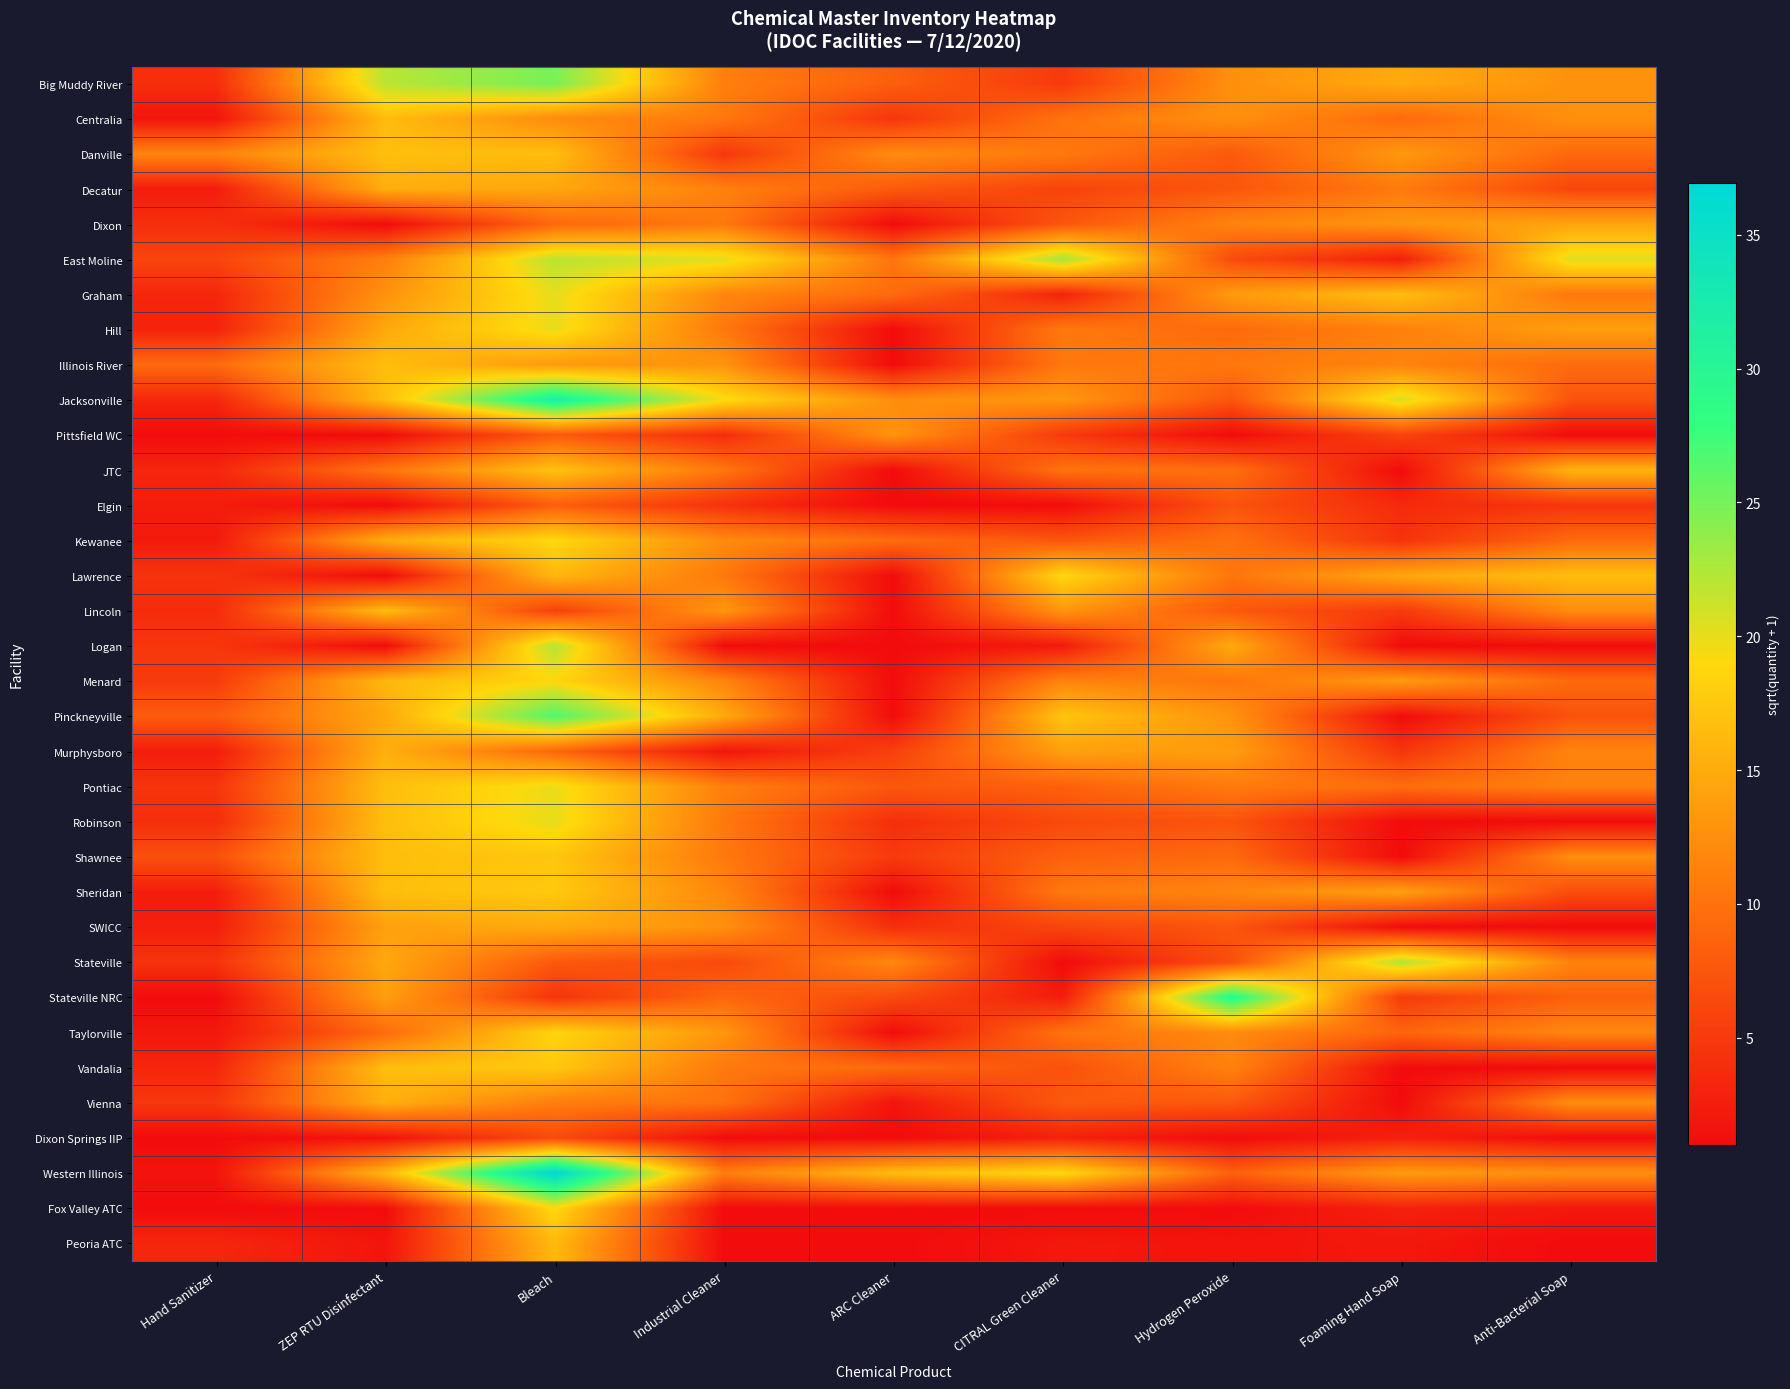

Which series has the largest range (max minus min)?

Western Illinois